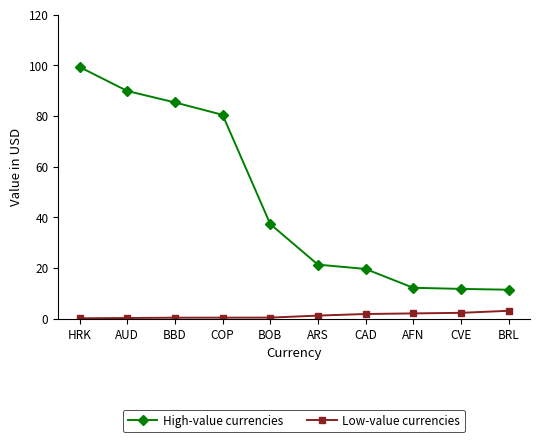

True or false: High-value currencies and Low-value currencies cross at least once.

False